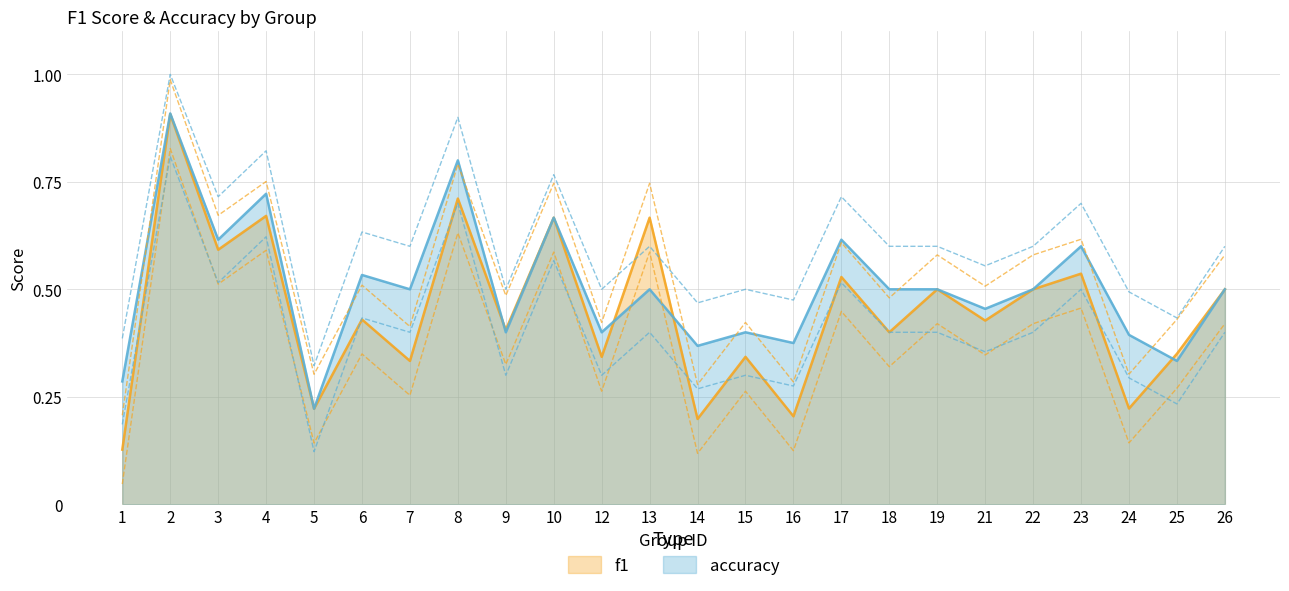

Which series changed the most between 1 and 23?

f1